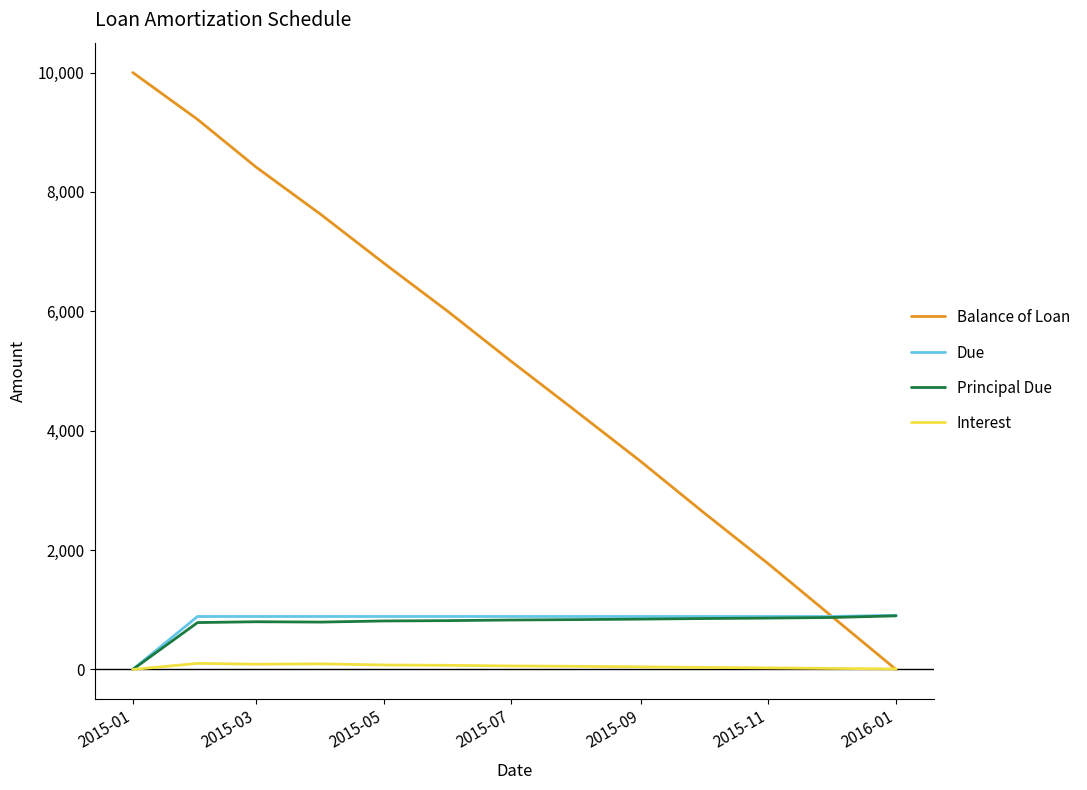

Which series has the largest total across all categories?

Balance of Loan